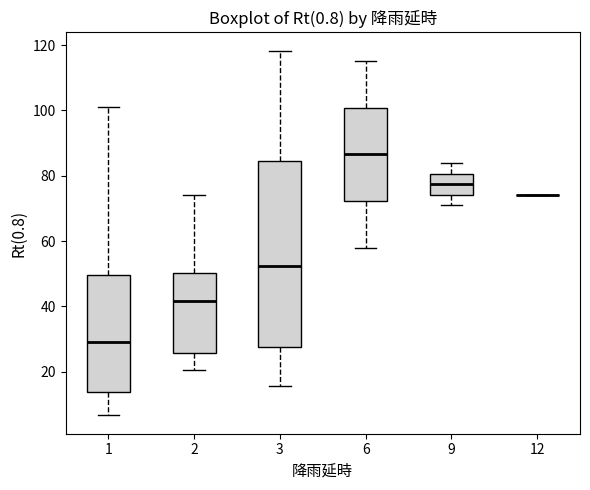

Reading left to right, read every box against the y-axis: the position of its median line, the range the box covers, and the ends of its whiskers. The values are not printed on the chart, so give them approximately, as read against the axis.

1: median 30, box 14 to 50, whiskers 6 to 102
2: median 42, box 26 to 50, whiskers 20 to 74
3: median 52, box 28 to 84, whiskers 16 to 118
6: median 86, box 72 to 100, whiskers 58 to 116
9: median 78, box 74 to 80, whiskers 70 to 84
12: box collapsed to a line at 74, whiskers 74 to 74